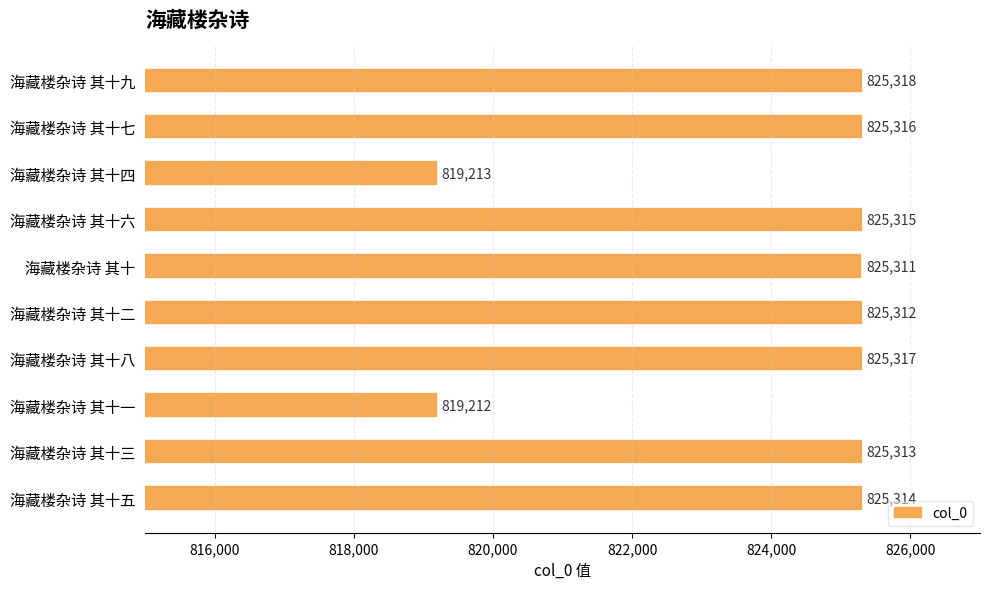

The value at 海藏楼杂诗 其十八 is 825317. True or false?

True